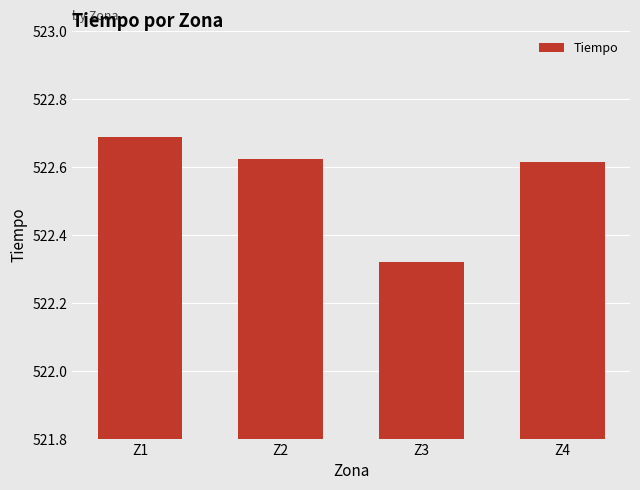

What is the greatest value displayed?

522.7